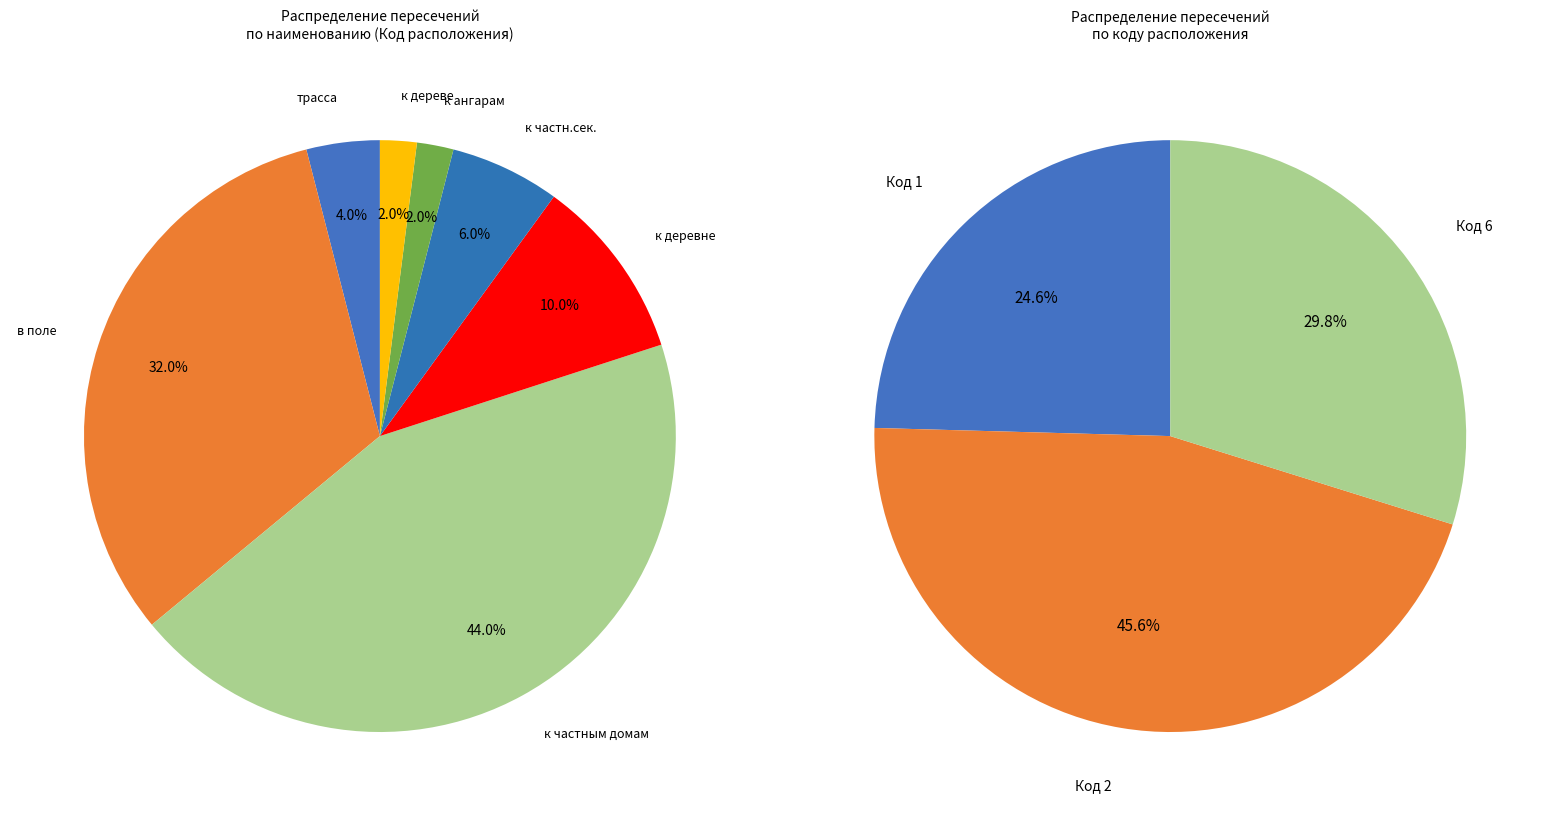

What percentage is NOT represented by трасса?

96.0%